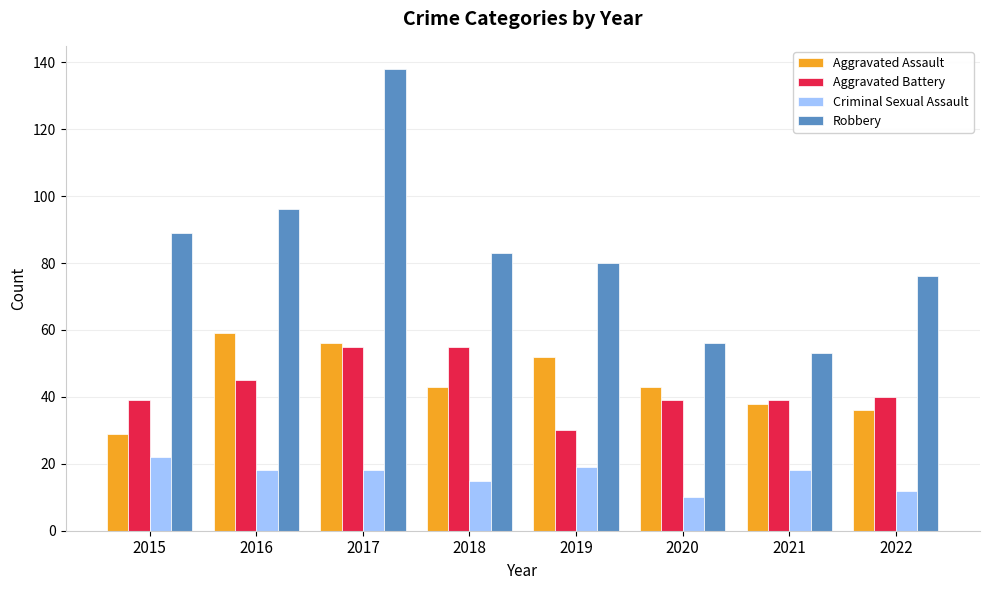

Where does the Criminal Sexual Assault series first go above 18?

2015